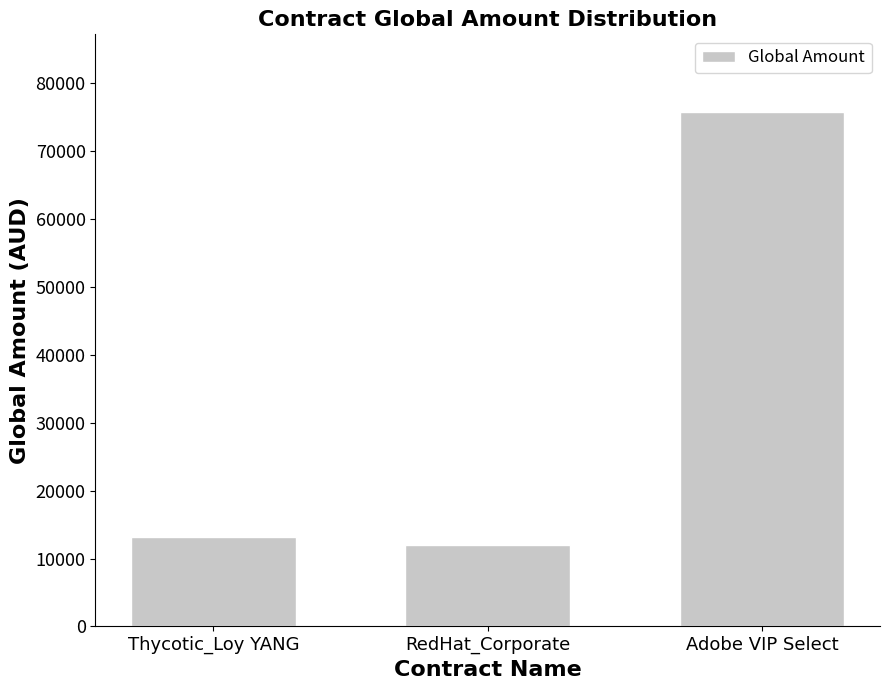

What is the minimum value shown in the chart?

11917.4